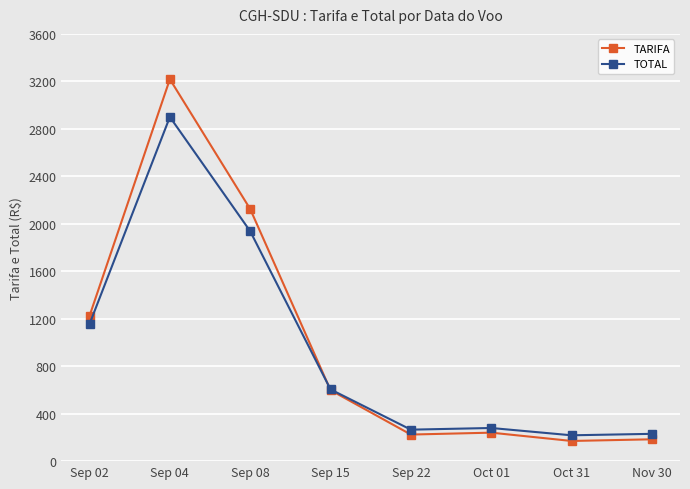

What is the spread (max minus min) of values at Nov 30?

46.0